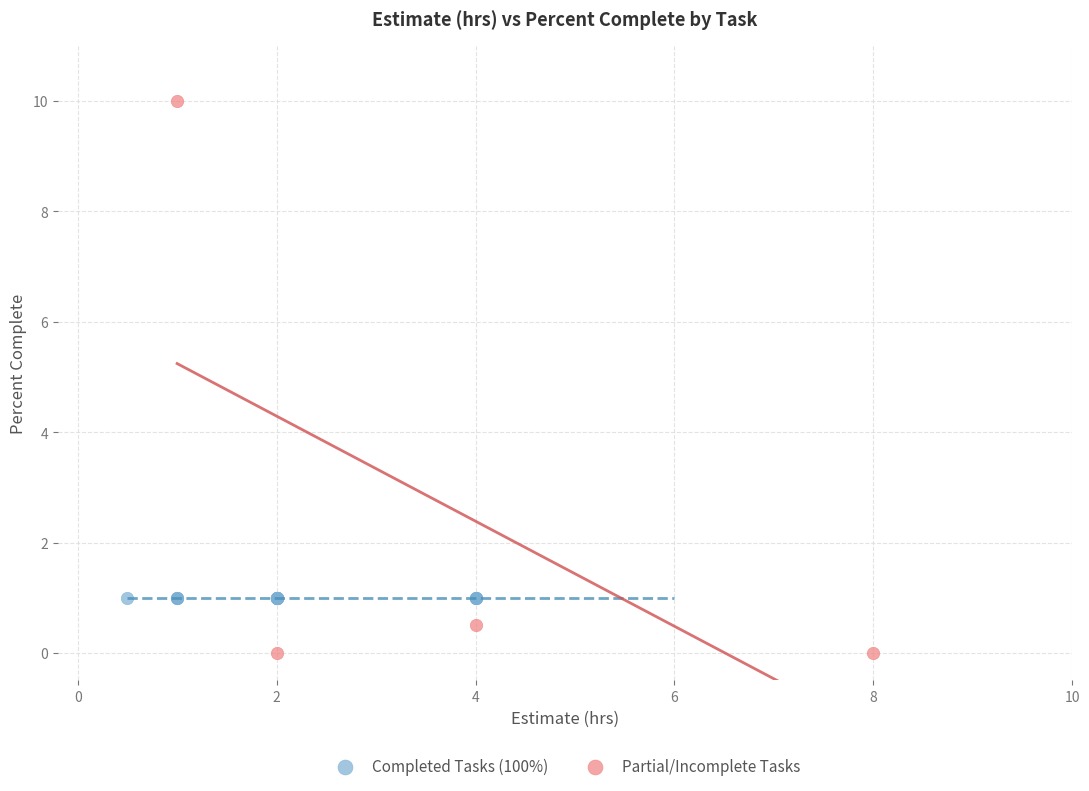

Which series reaches the maximum Y coordinate?

Partial/Incomplete Tasks